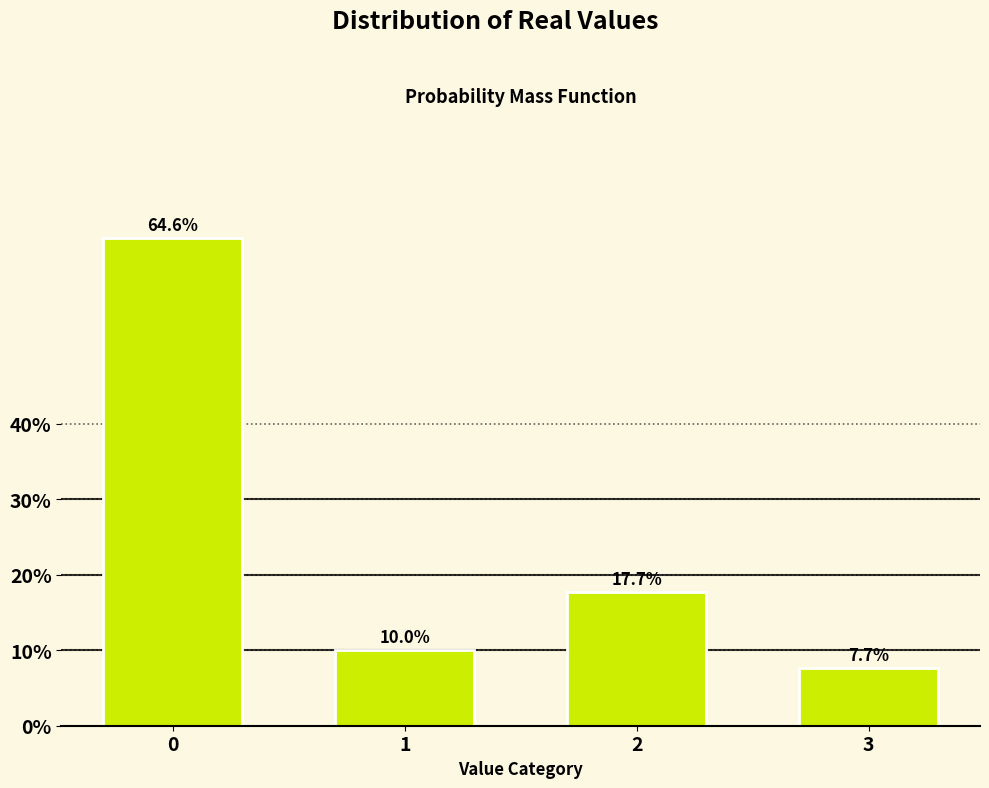

Reading left to right, transcribe all the data shown in this chart.

0=64.6	1=10.0	2=17.7	3=7.7